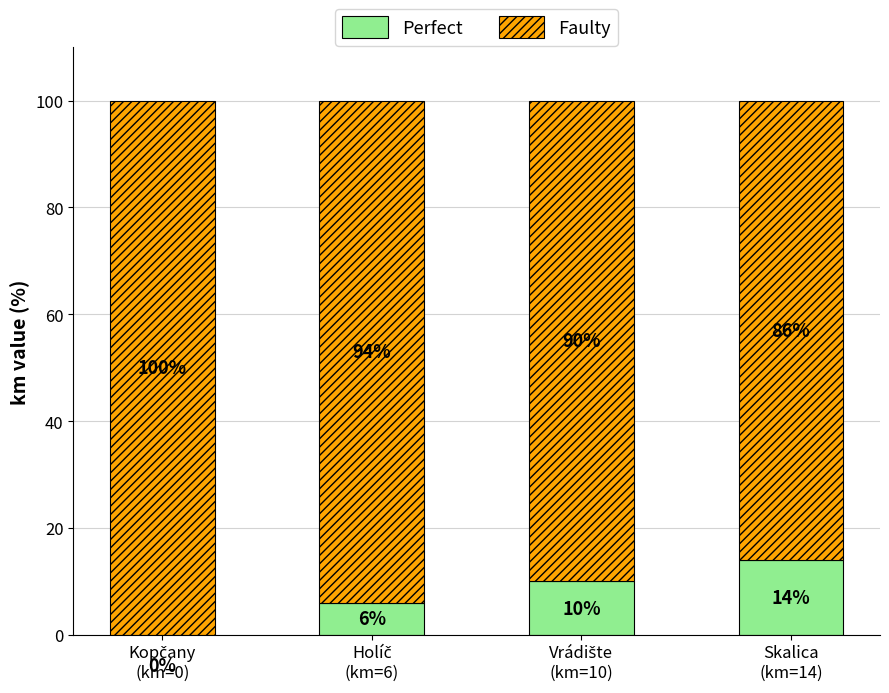

Count the number of categories in the chart.

4